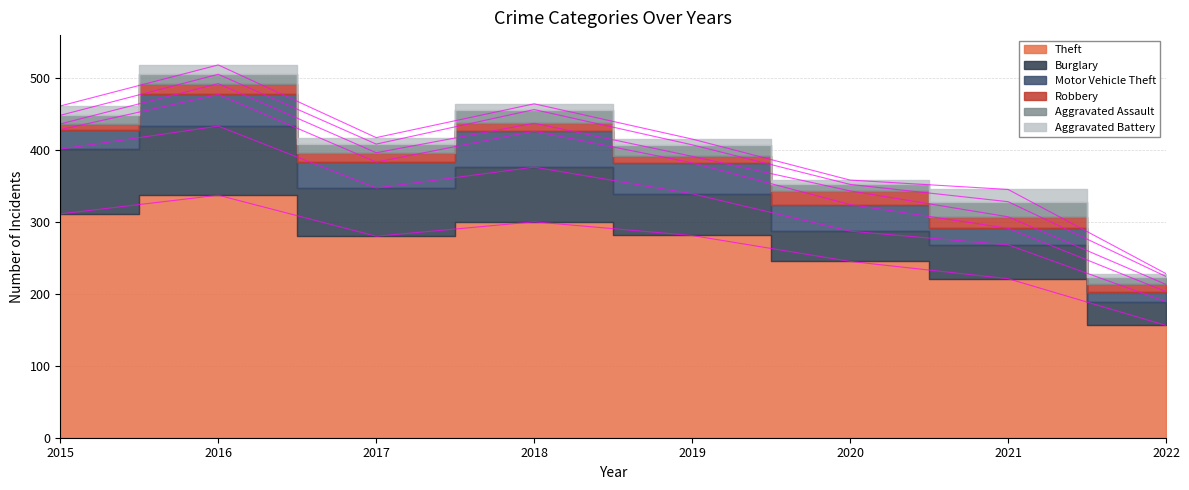

How many data points in Burglary are less than 67?

4